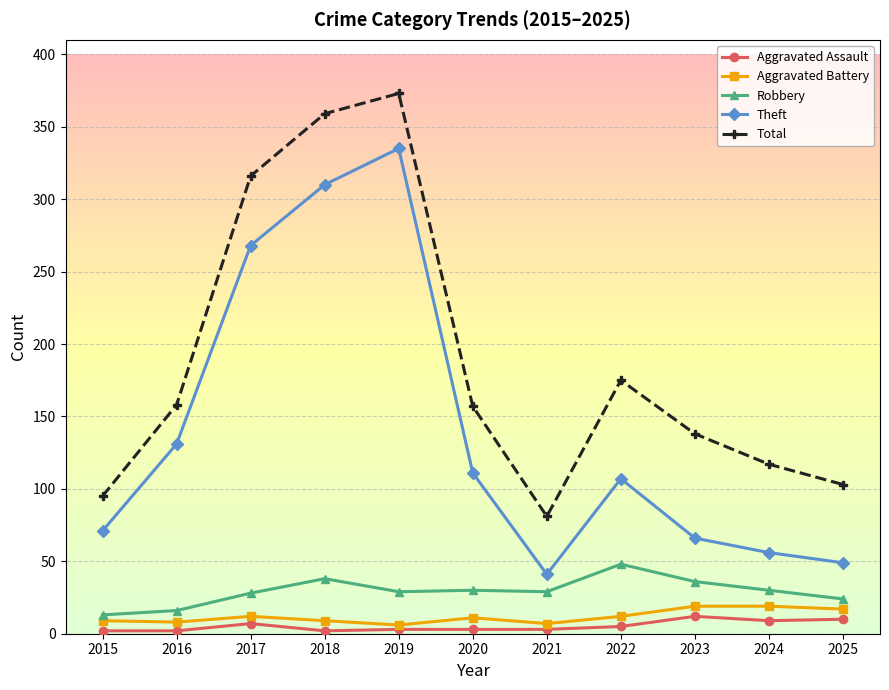

In Total, how many points are higher than both neighbors (excluding endpoints)?

2